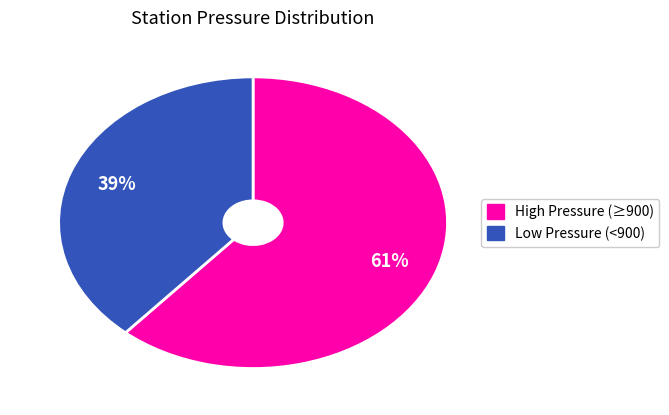

To the nearest percent, what is the average slice percentage?

50%